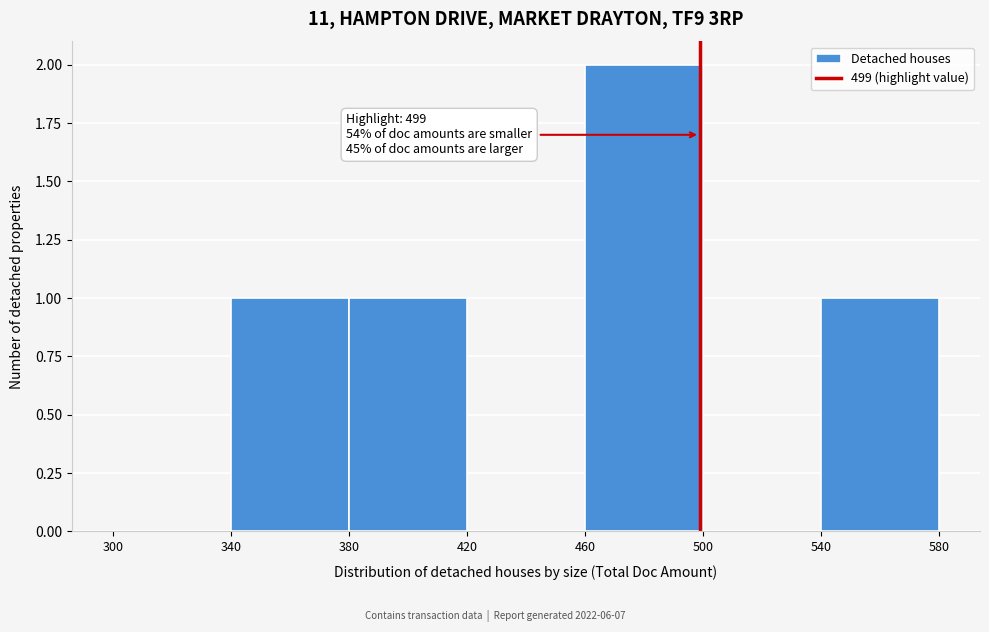

Which range on the x-axis has the tallest bar?

460 to 500